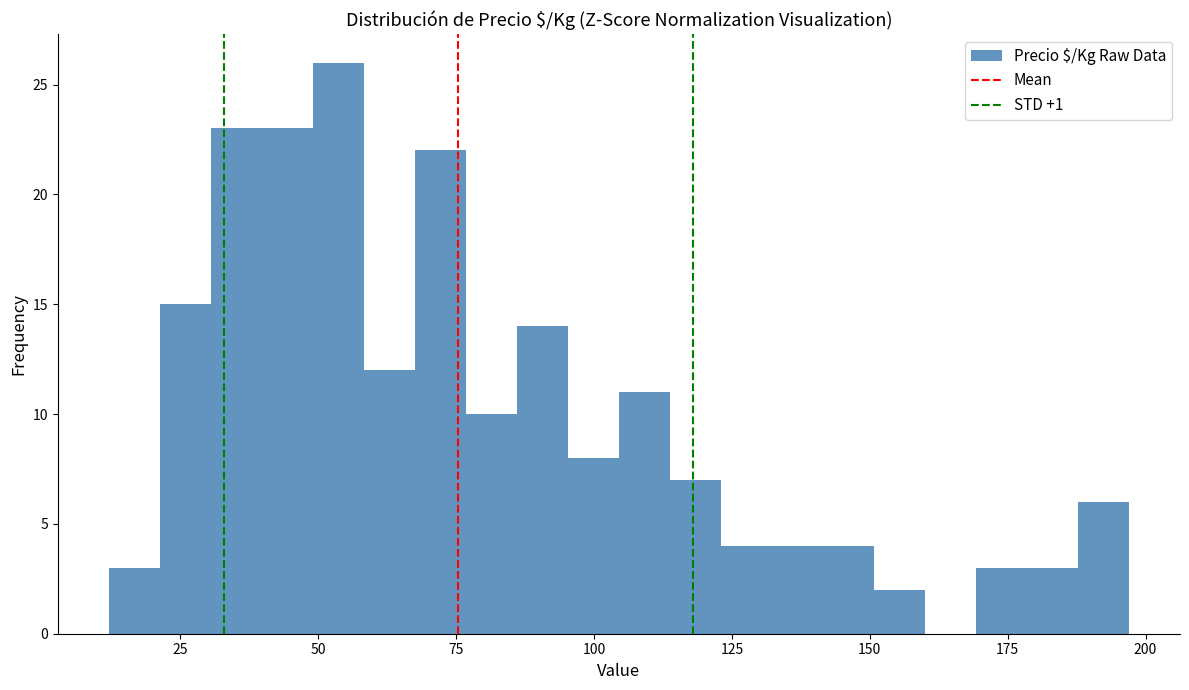

Read against the x-axis, roughly where is the centre of the tallest bar?

55